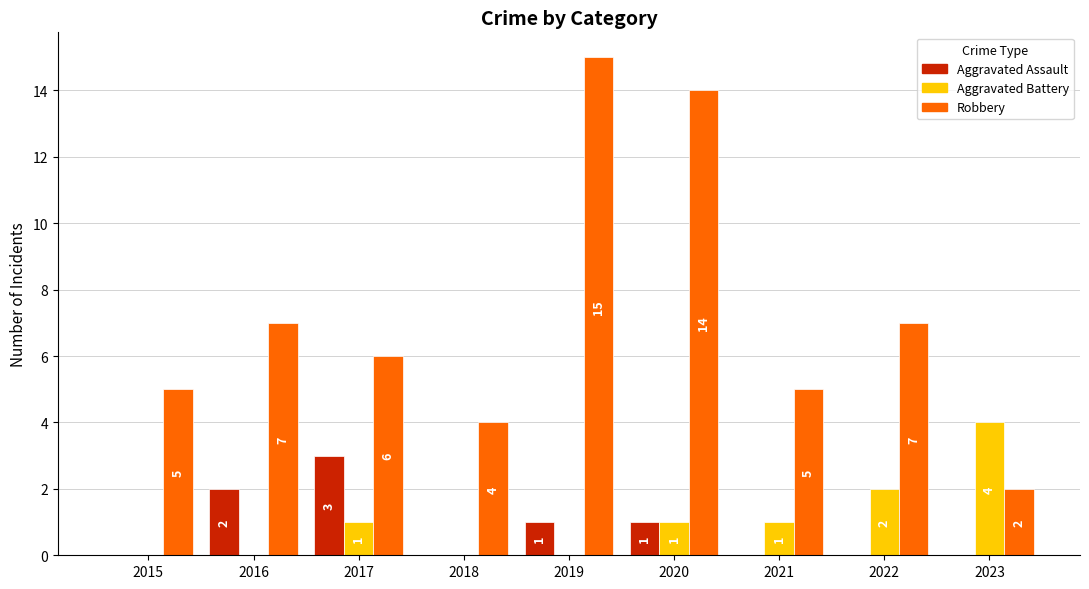

The value of Robbery at 2021 is 8. True or false?

False